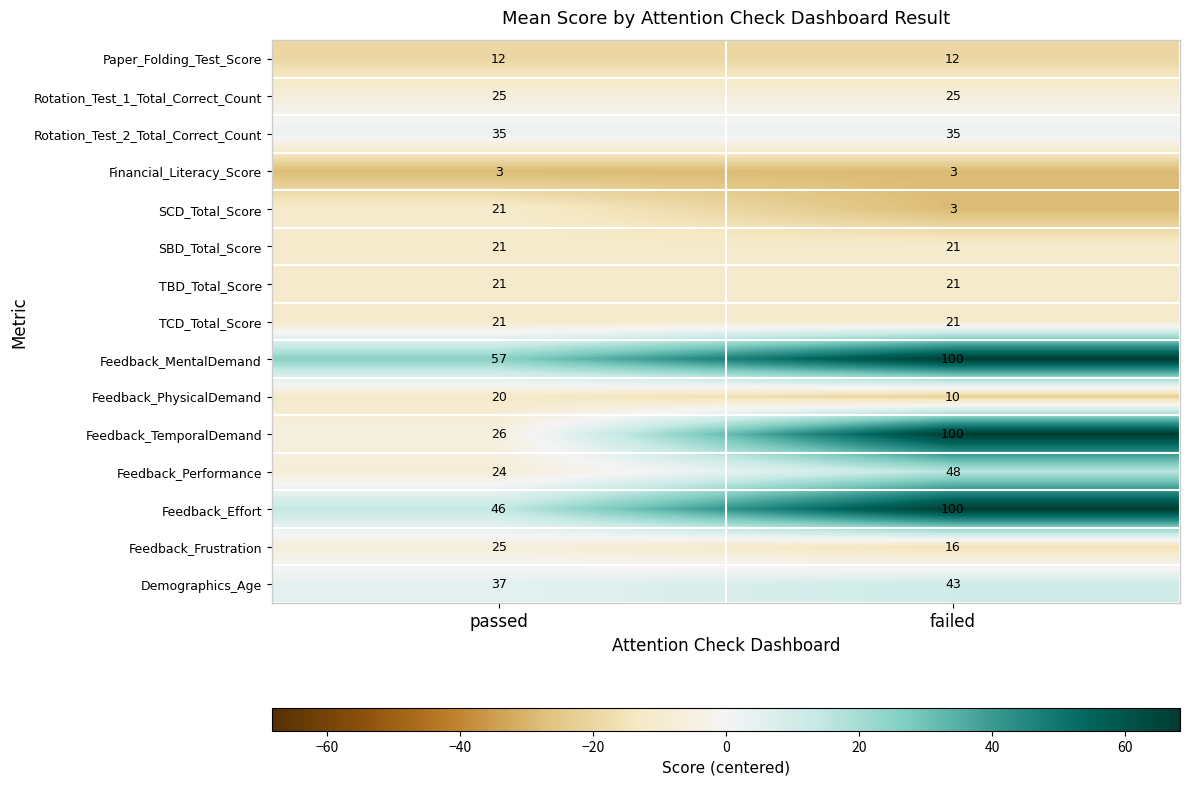

What is the difference between the Demographics_Age values at failed and passed?

6